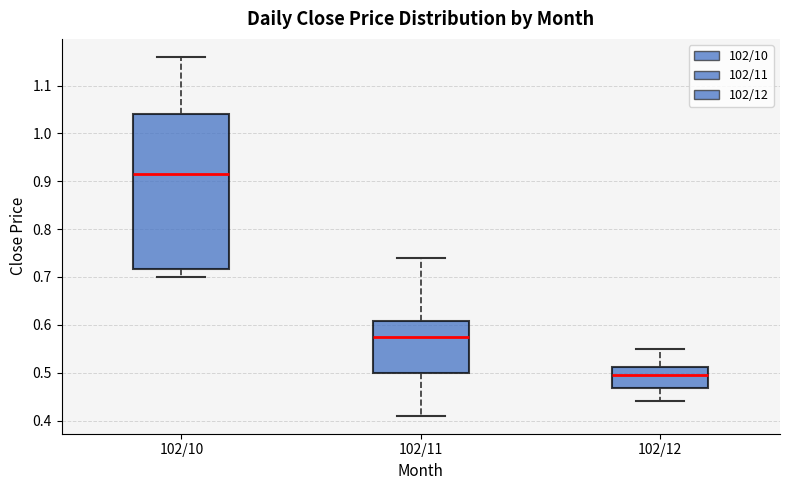

Where does the upper whisker of the box for 102/12 end on the y-axis? The values are not printed on the chart, so give them approximately, as read against the axis.

0.55